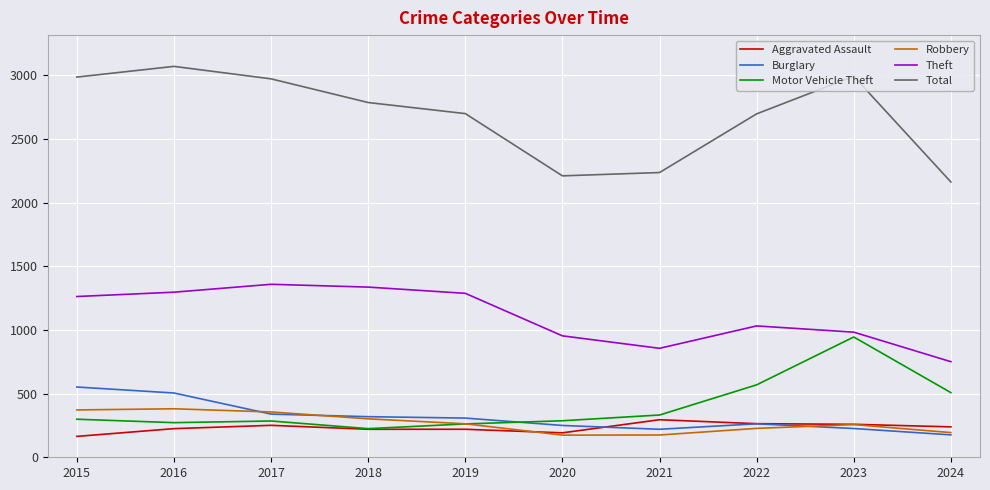

Which series has the largest total across all categories?

Total